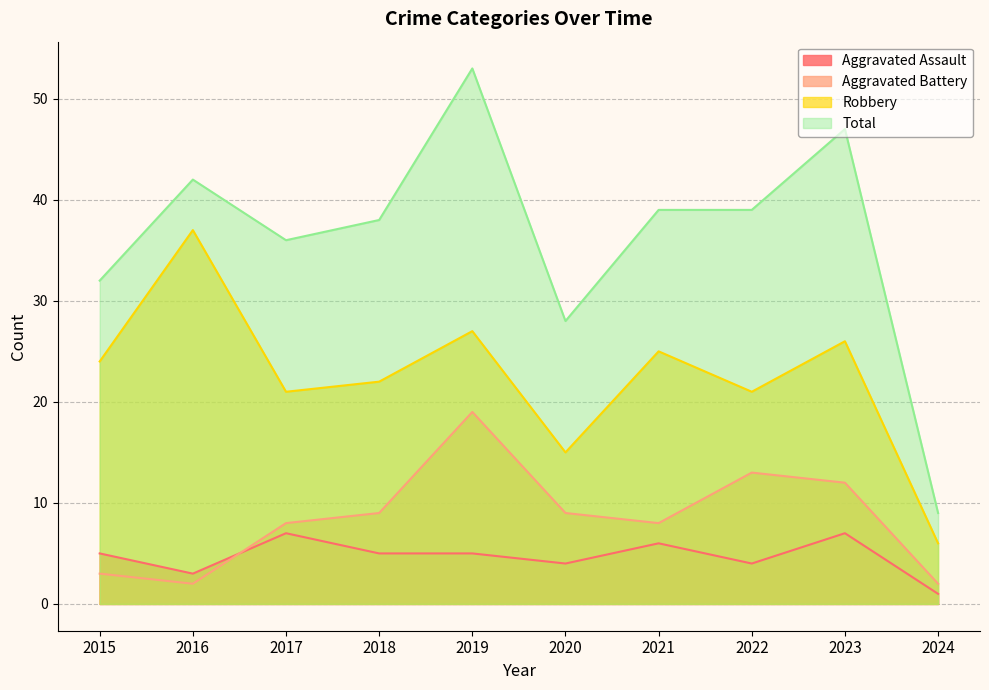

Reading left to right, what are all the values shown in this chart?

Aggravated Assault: 5	3	7	5	5	4	6	4	7	1
Aggravated Battery: 3	2	8	9	19	9	8	13	12	2
Robbery: 24	37	21	22	27	15	25	21	26	6
Total: 32	42	36	38	53	28	39	39	47	9